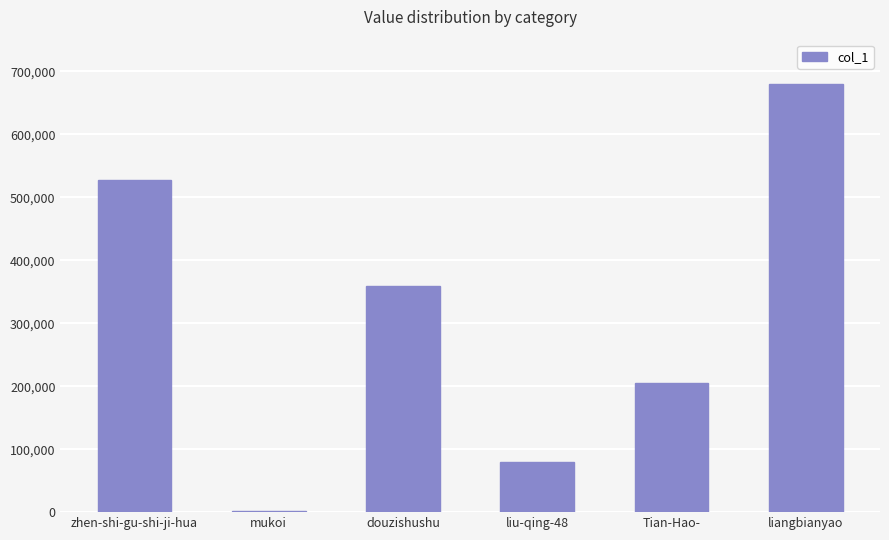

True or false: the data shows 679876 at liangbianyao.

True